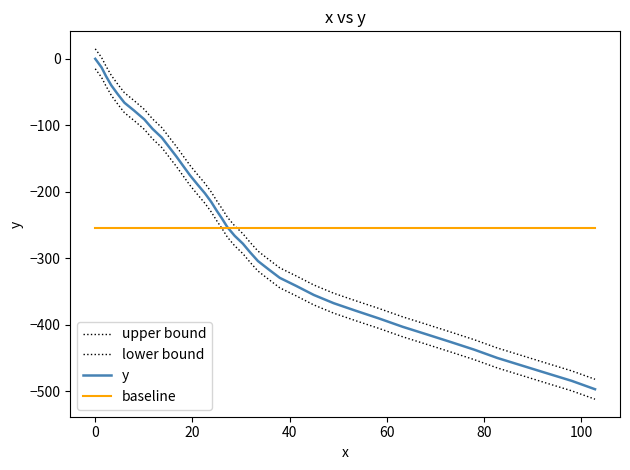

Is this an area chart (filled region under the line)?

No